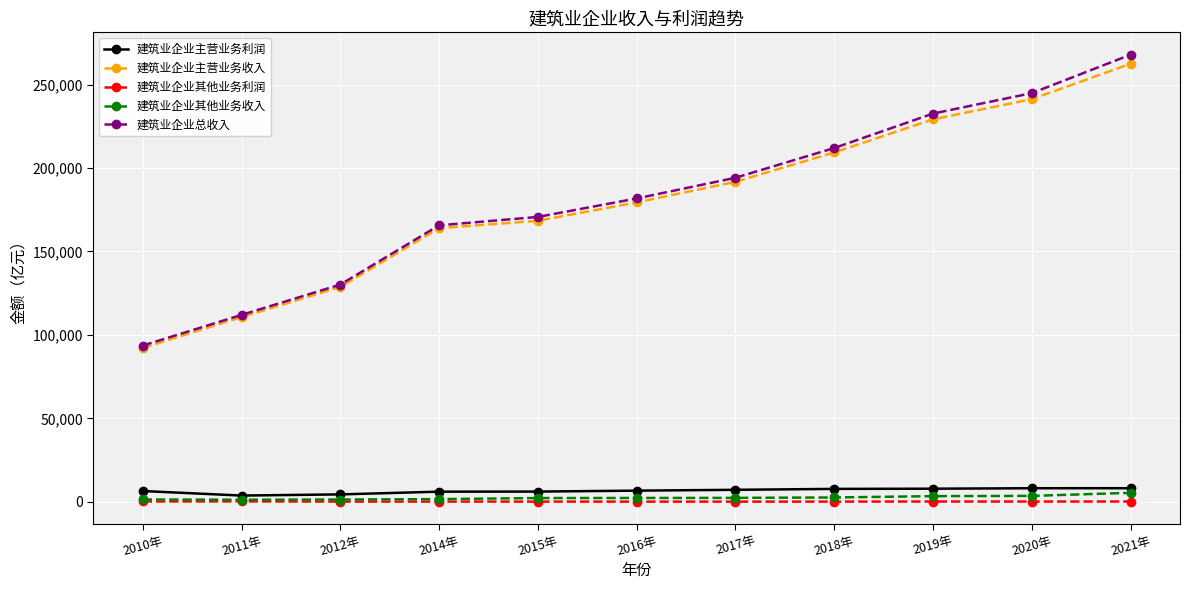

What is the spread (max minus min) of values at 2014年?

165483.3